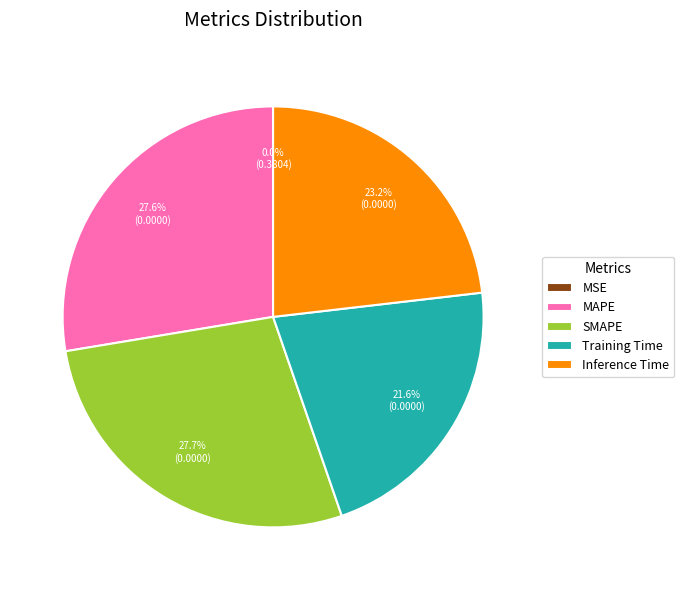

Between Inference Time and SMAPE, which is larger?

SMAPE